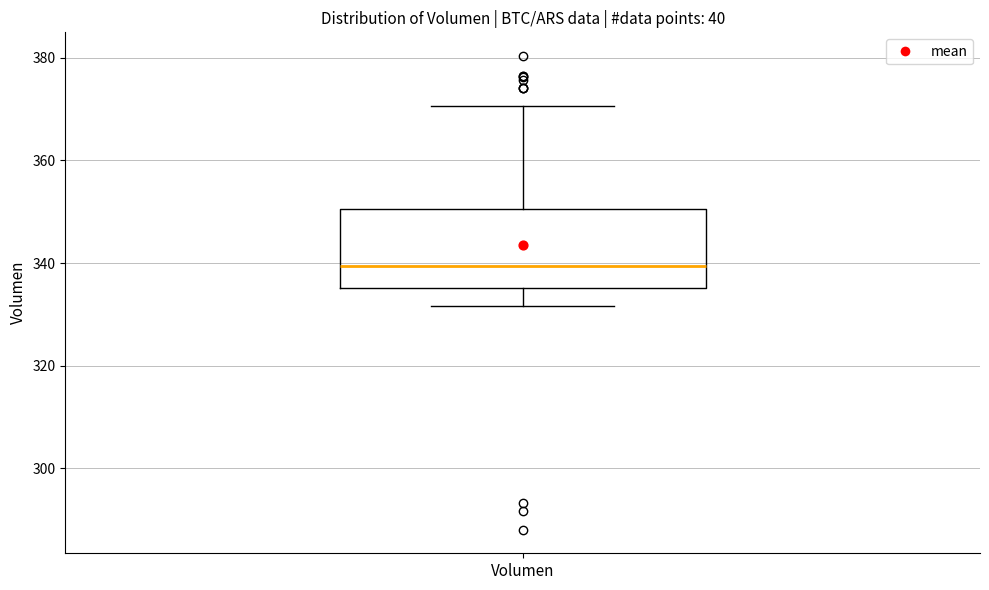

Transcribe this box plot: give where the median line is, the range the box spans, and where the two whiskers end, as read against the y-axis. The values are not printed on the chart, so give them approximately, as read against the axis.

median 340, box 336 to 350, whiskers 332 to 370